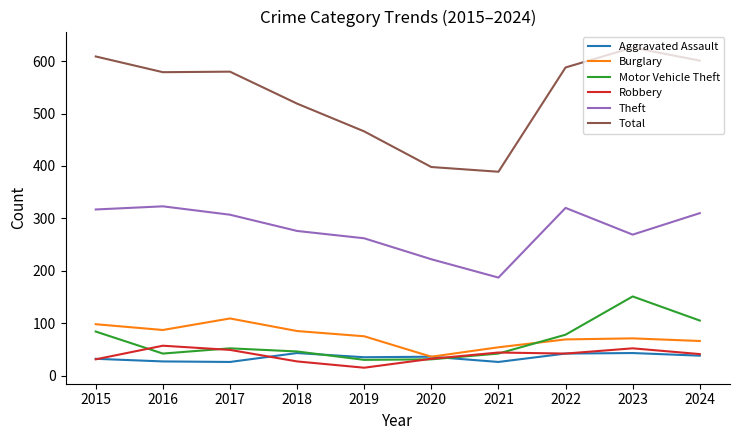

True or false: Total and Burglary intersect in this chart.

False